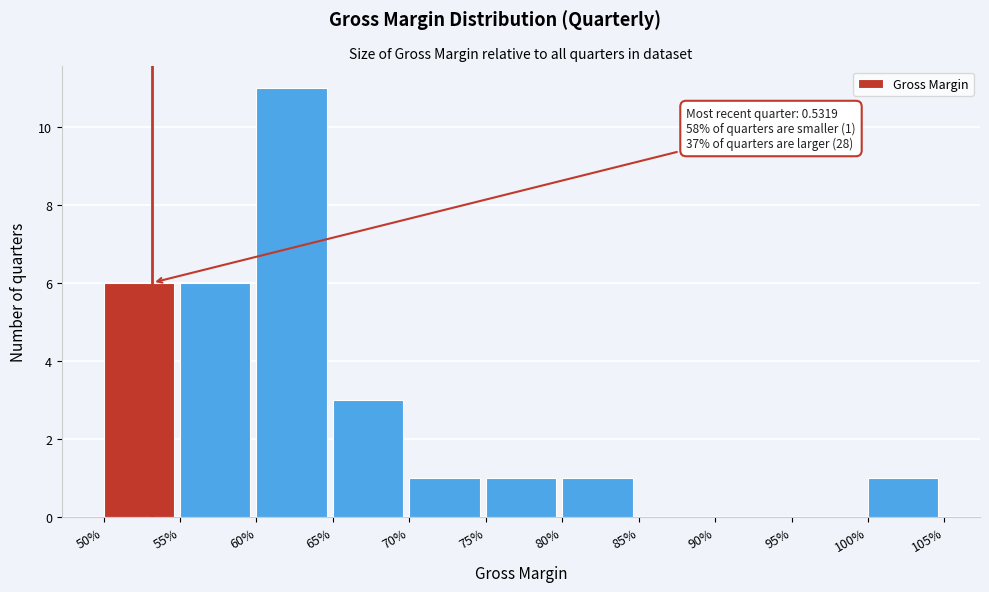

Reading right to left, list all the values displayed in this chart.

100%=1	95%=0	90%=0	85%=0	80%=1	75%=1	70%=1	65%=3	60%=11	55%=6	50%=6